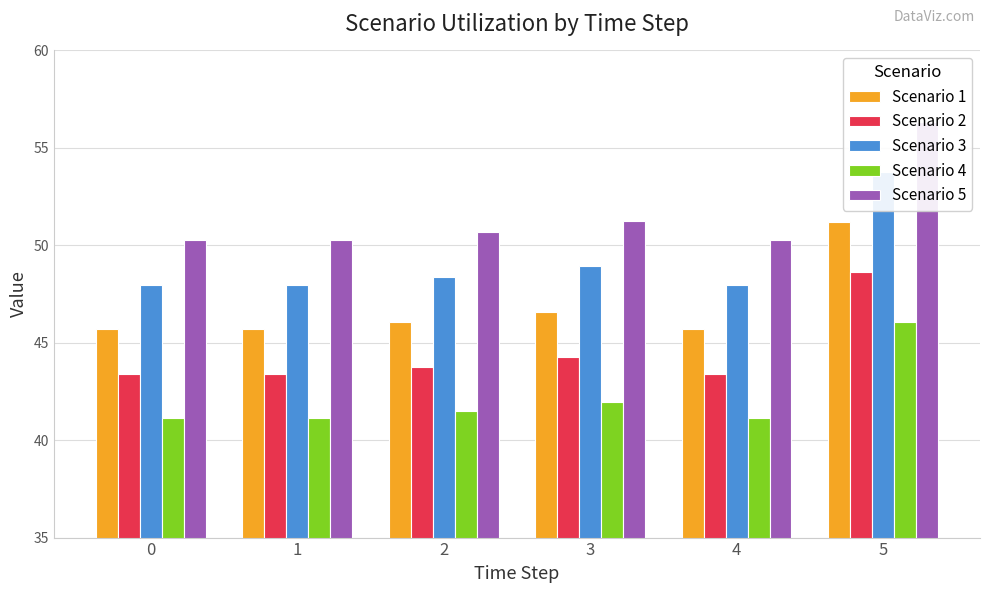

Rank the series by their average value, from highest to lowest.

Scenario 5, Scenario 3, Scenario 1, Scenario 2, Scenario 4